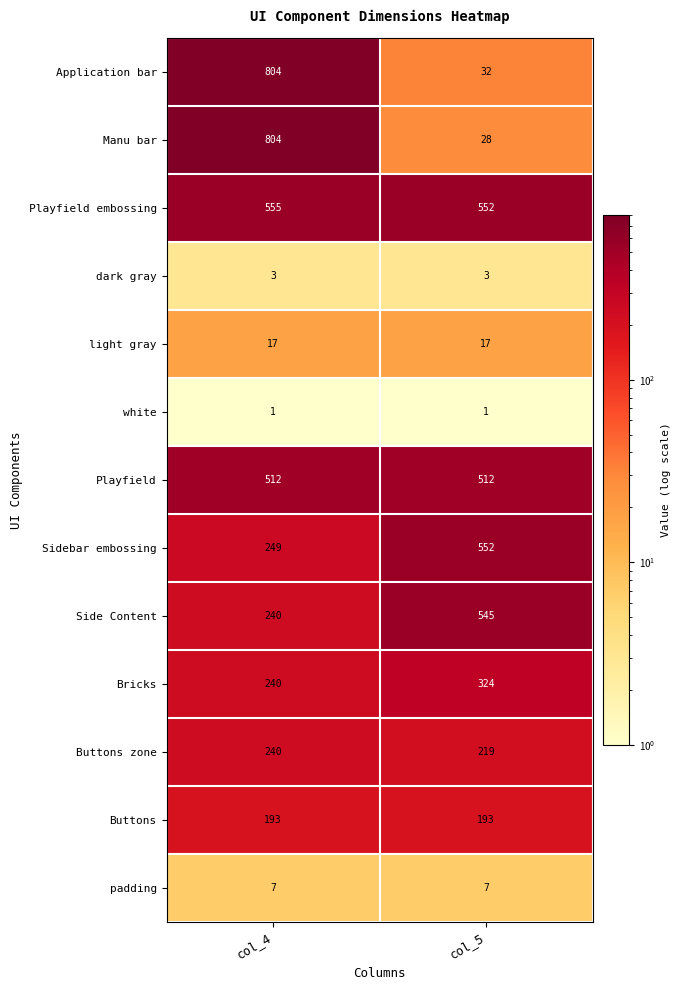

Which series has the largest total across all categories?

Playfield embossing